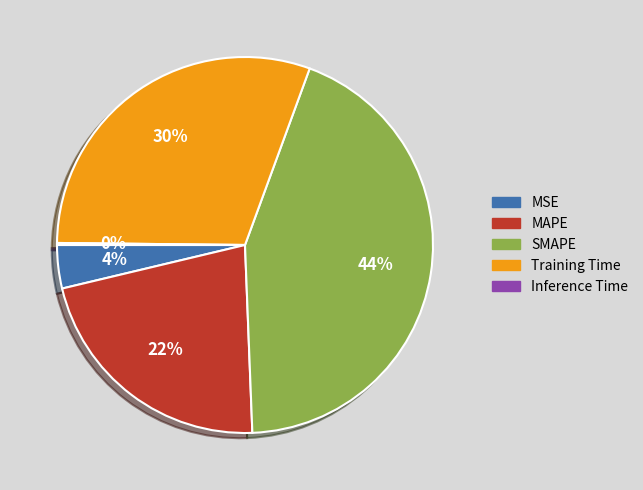

Is there a majority slice in this chart?

No